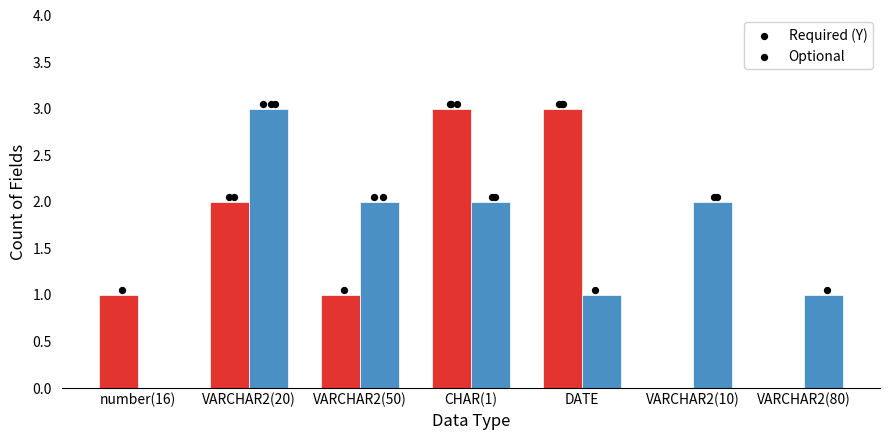

Which series has the largest Y range (max minus min)?

Required (Y)